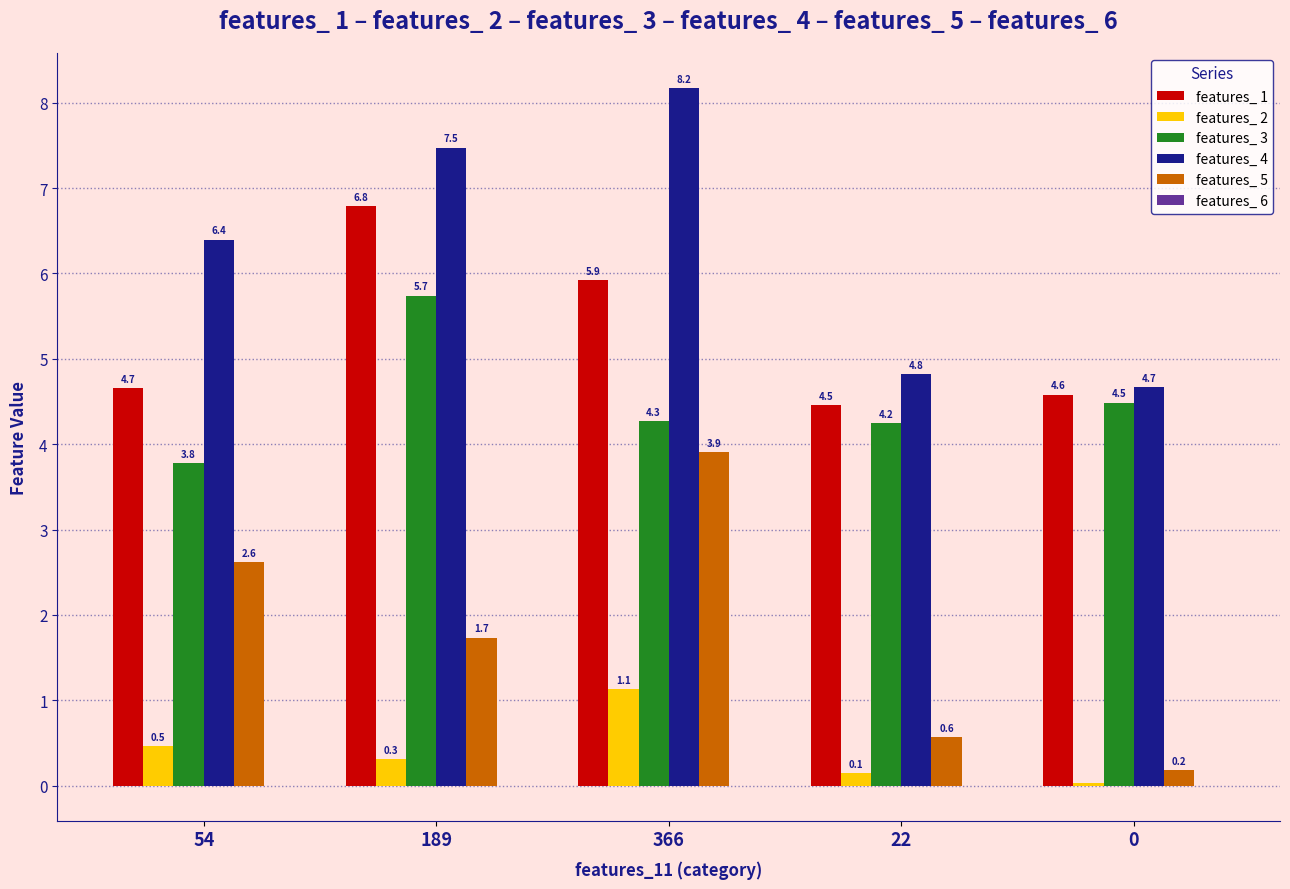

How many data points in features_ 3 are above 4?

4